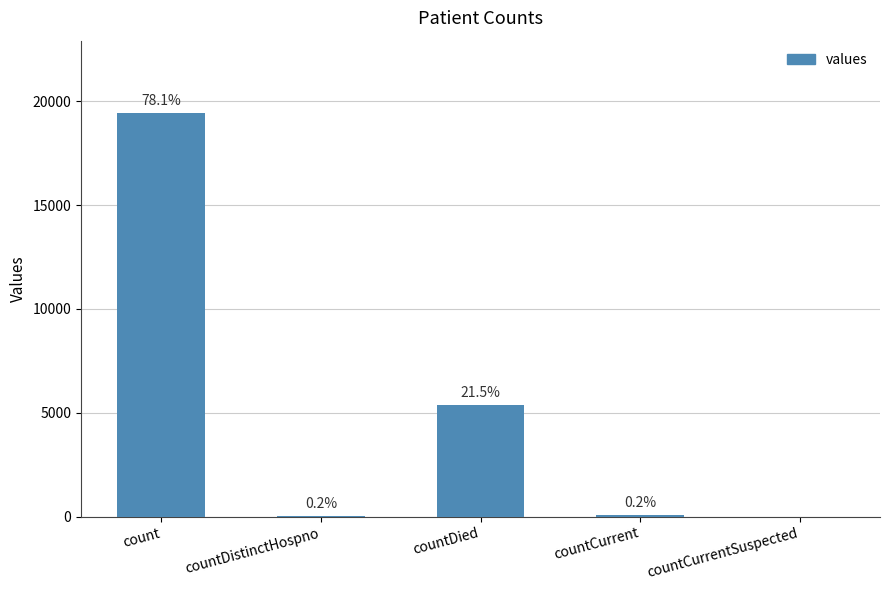

Is it true that the value at countCurrent is 60?

True